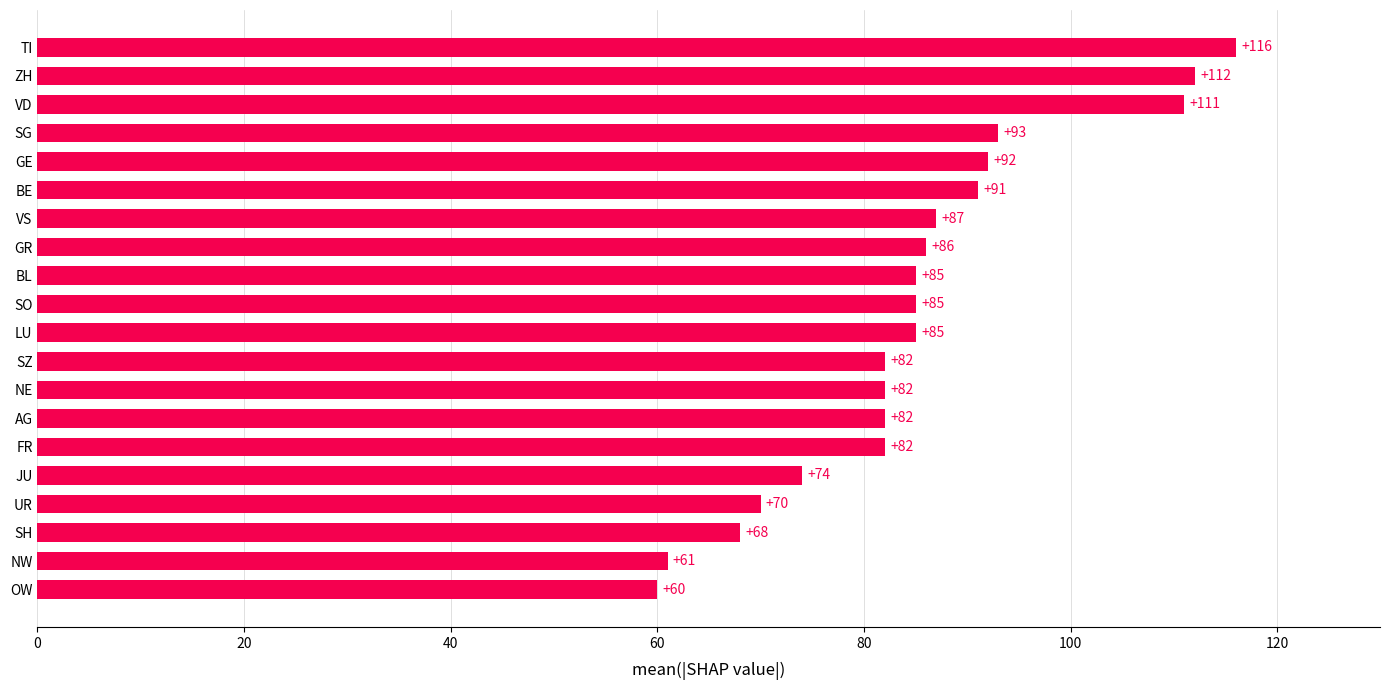

True or false: the data shows 145 at FR.

False